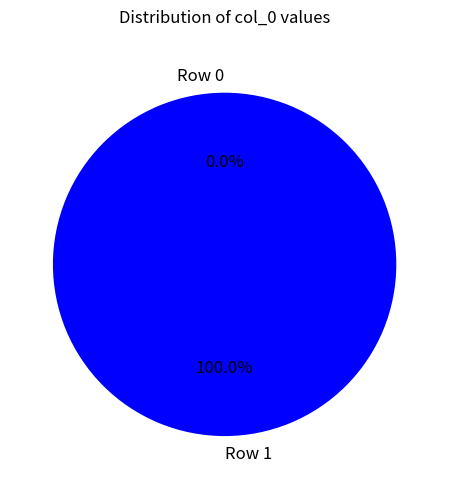

The Row 0 slice represents 1% of the pie. True or false?

False